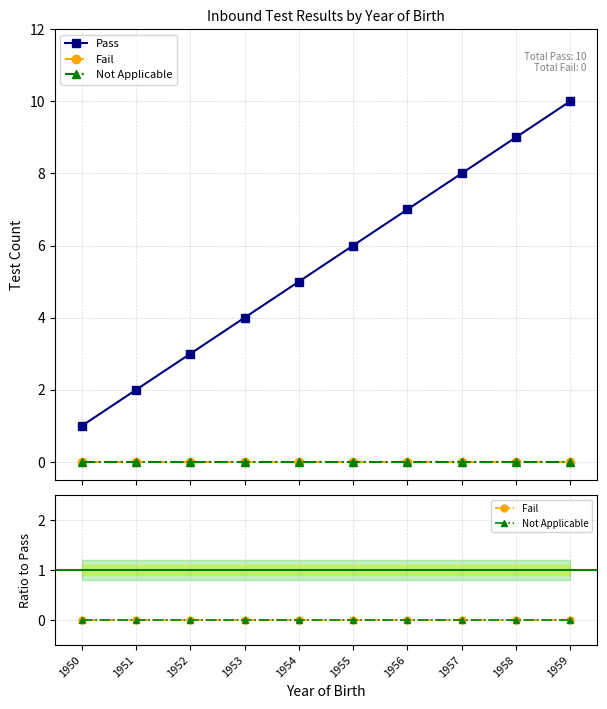

What is the minimum value for Pass?

1